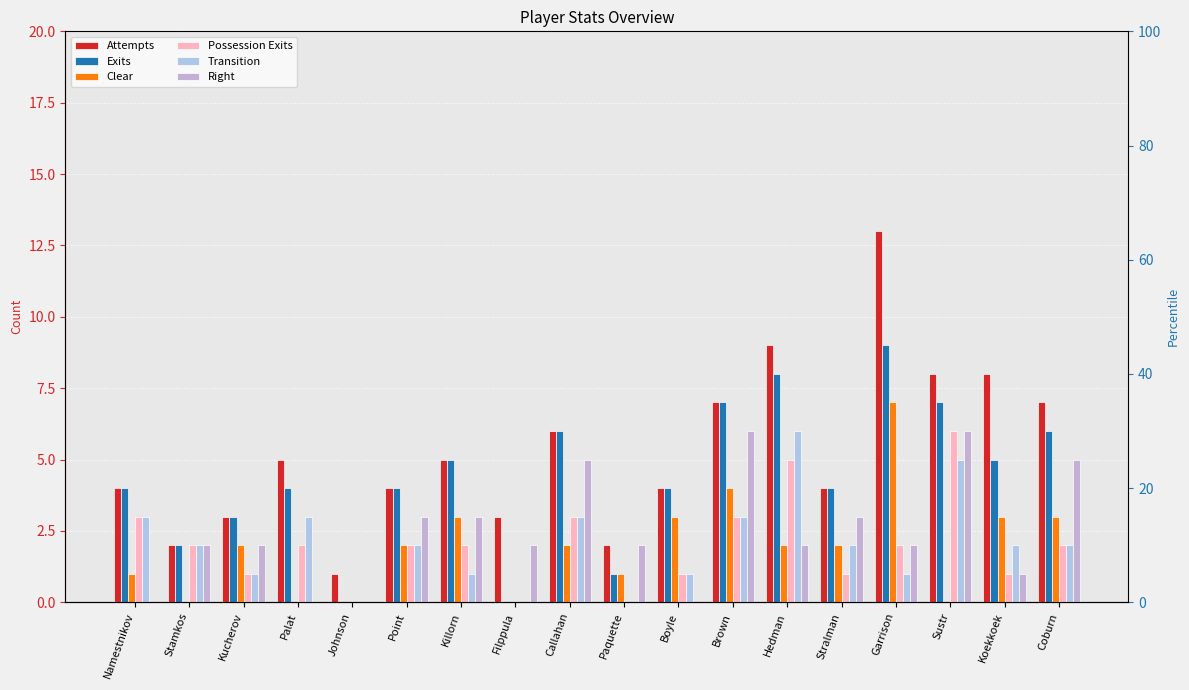

What is the average value of the Transition series?

2